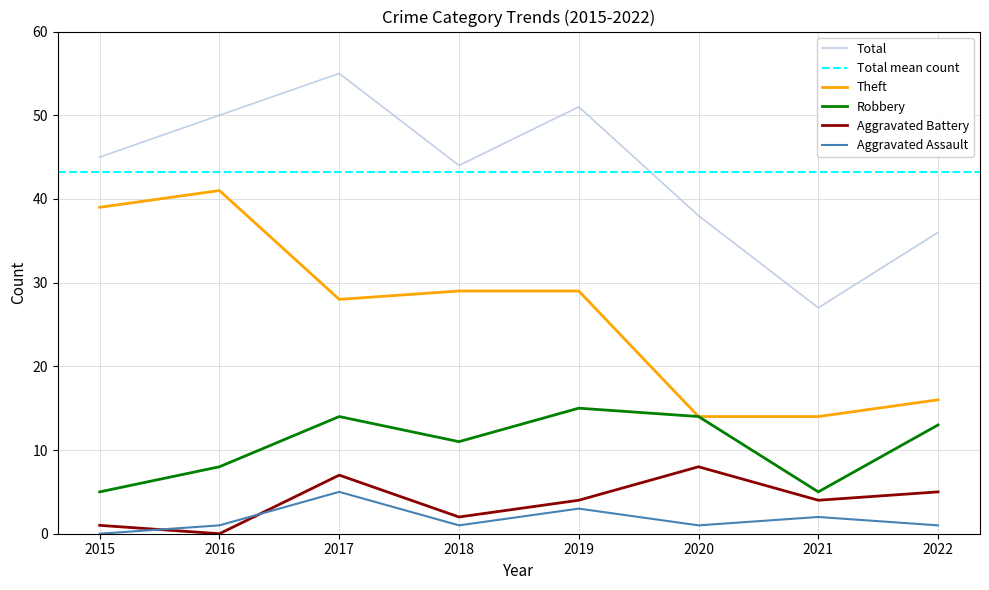

Does the chart have visible grid lines?

Yes